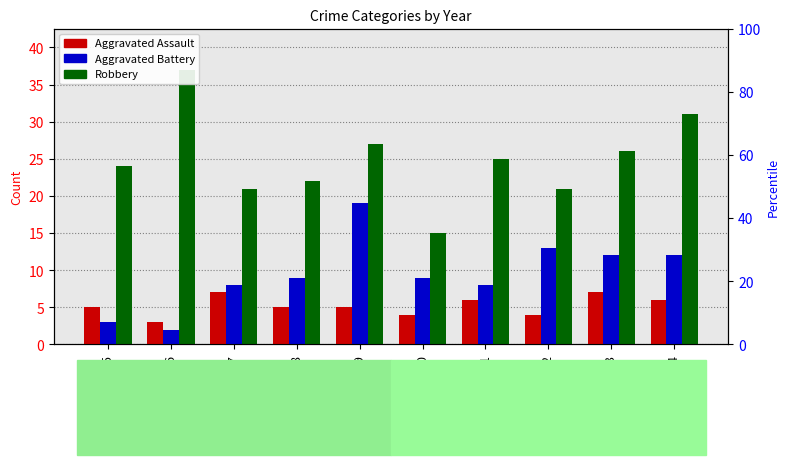

List the series in order of their peak value, highest first.

Robbery, Aggravated Battery, Aggravated Assault